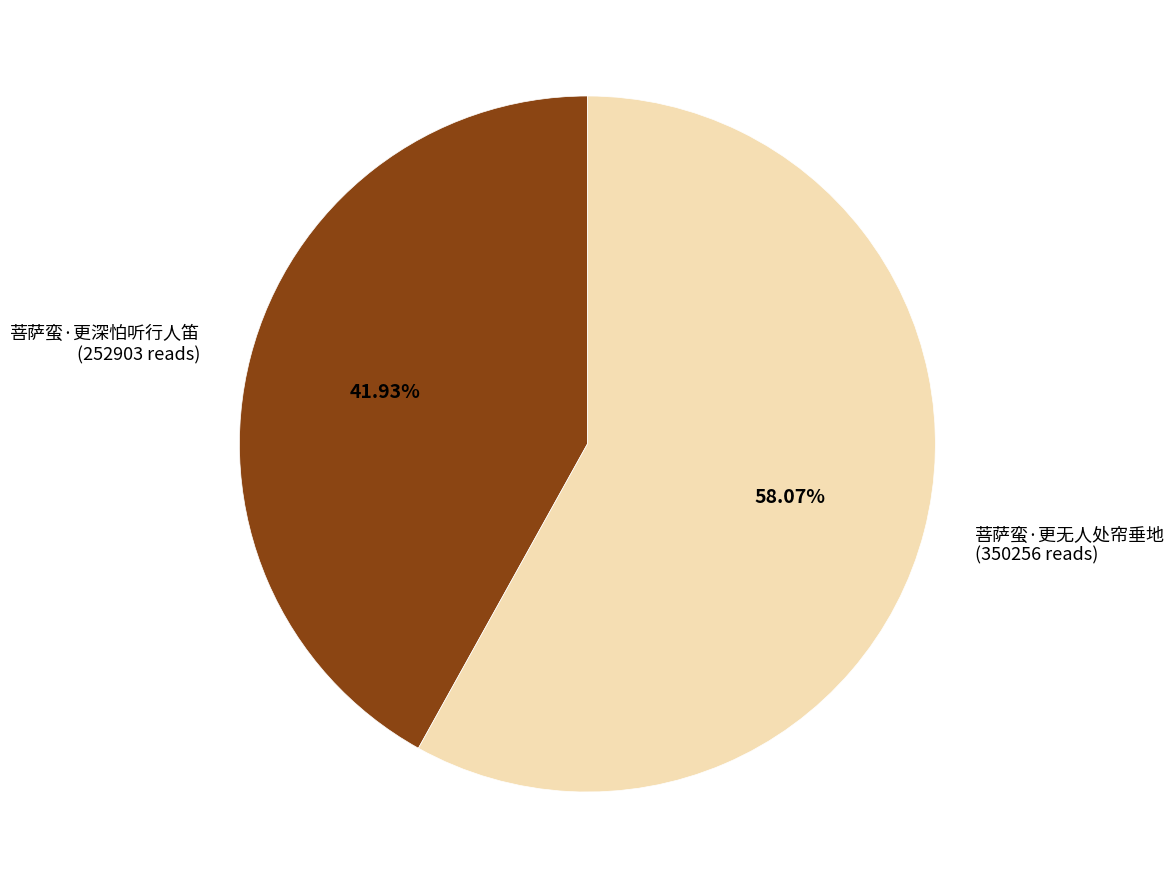

Is it true that 菩萨蛮·更深怕听行人笛 is 42% of the pie?

True